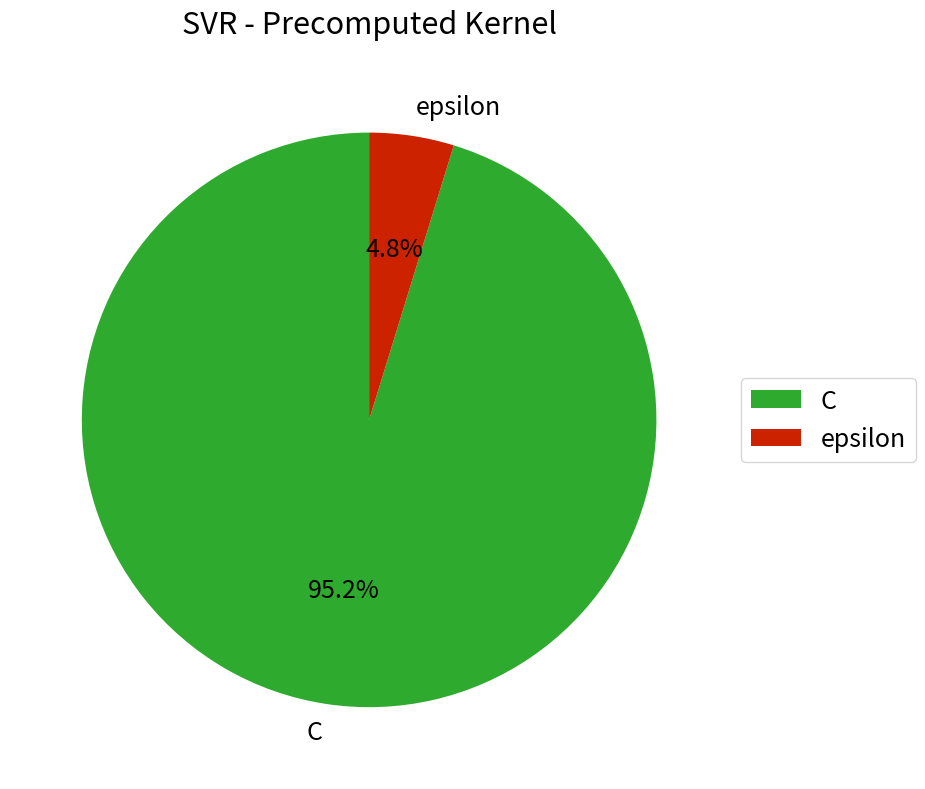

Which category accounts for the majority?

C